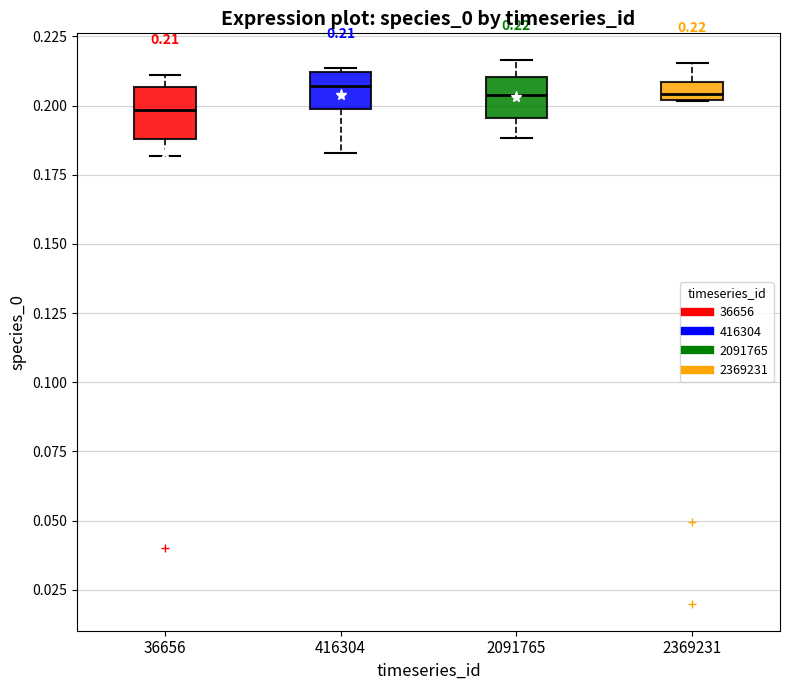

Which box's median line is the lowest?

36656